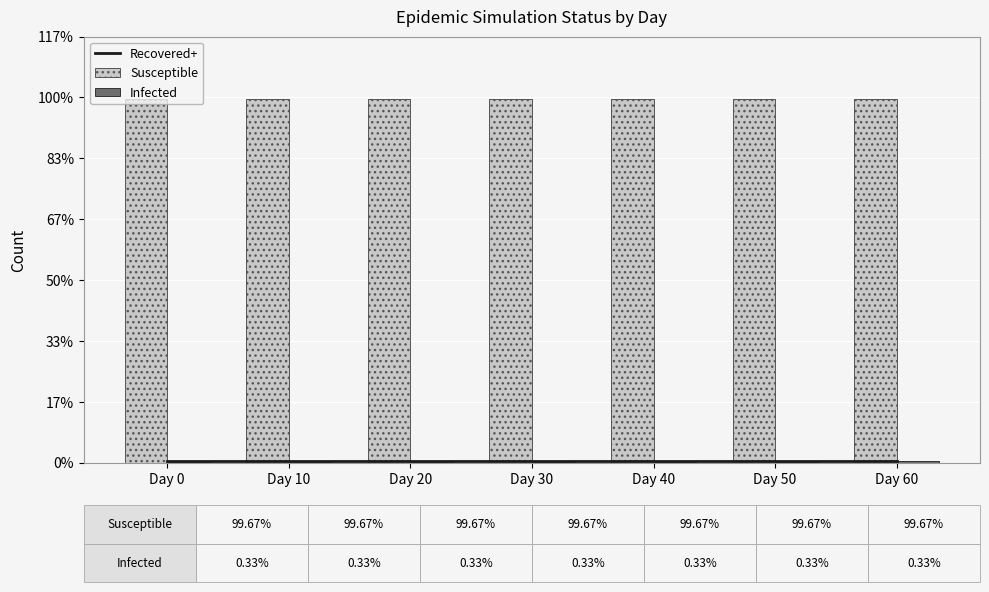

What is the spread (max minus min) of values at Day 20?

298.0